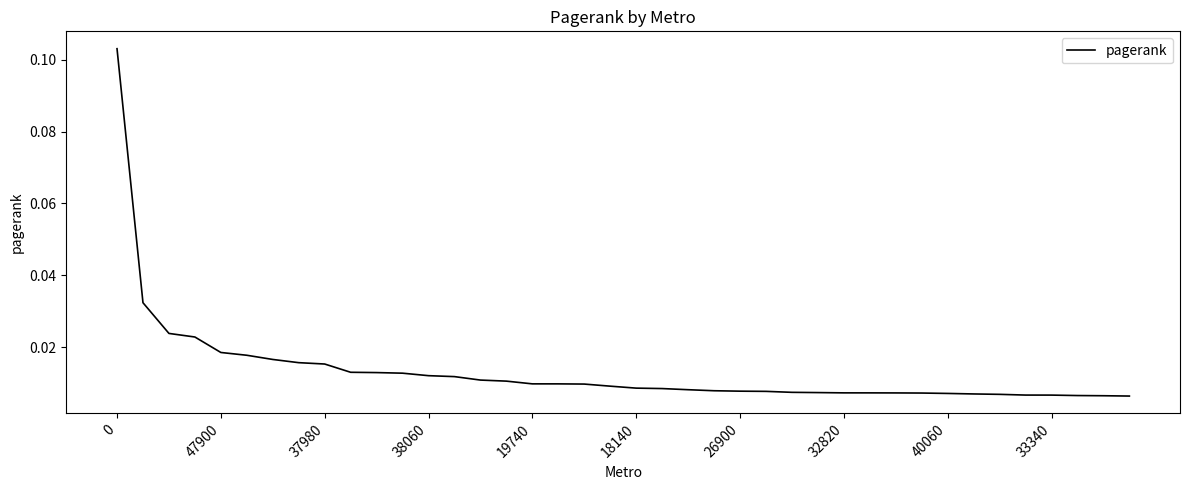

How many lines are shown in the chart?

1